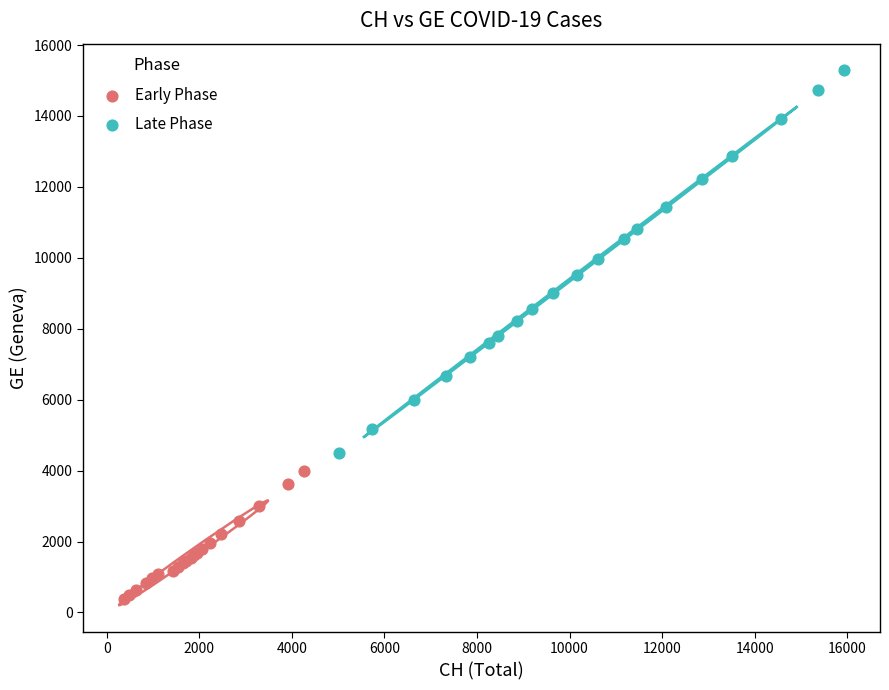

What are all the series names shown in the legend?

Early Phase, Late Phase